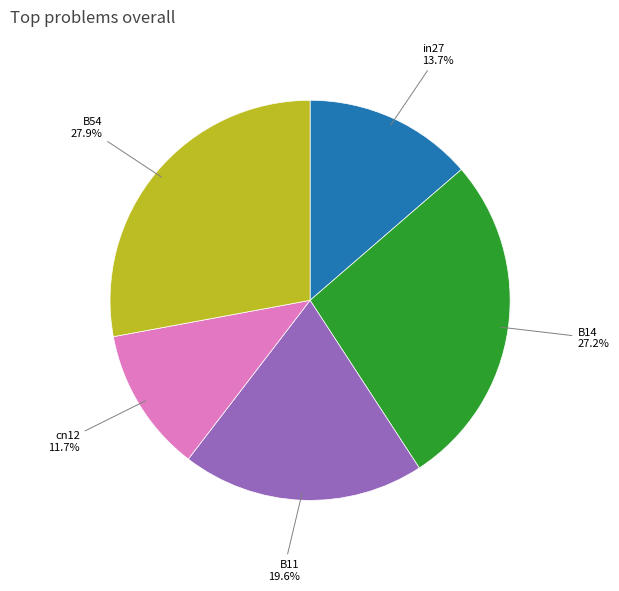

To the nearest percent, what percentage of the pie is B54?

28%